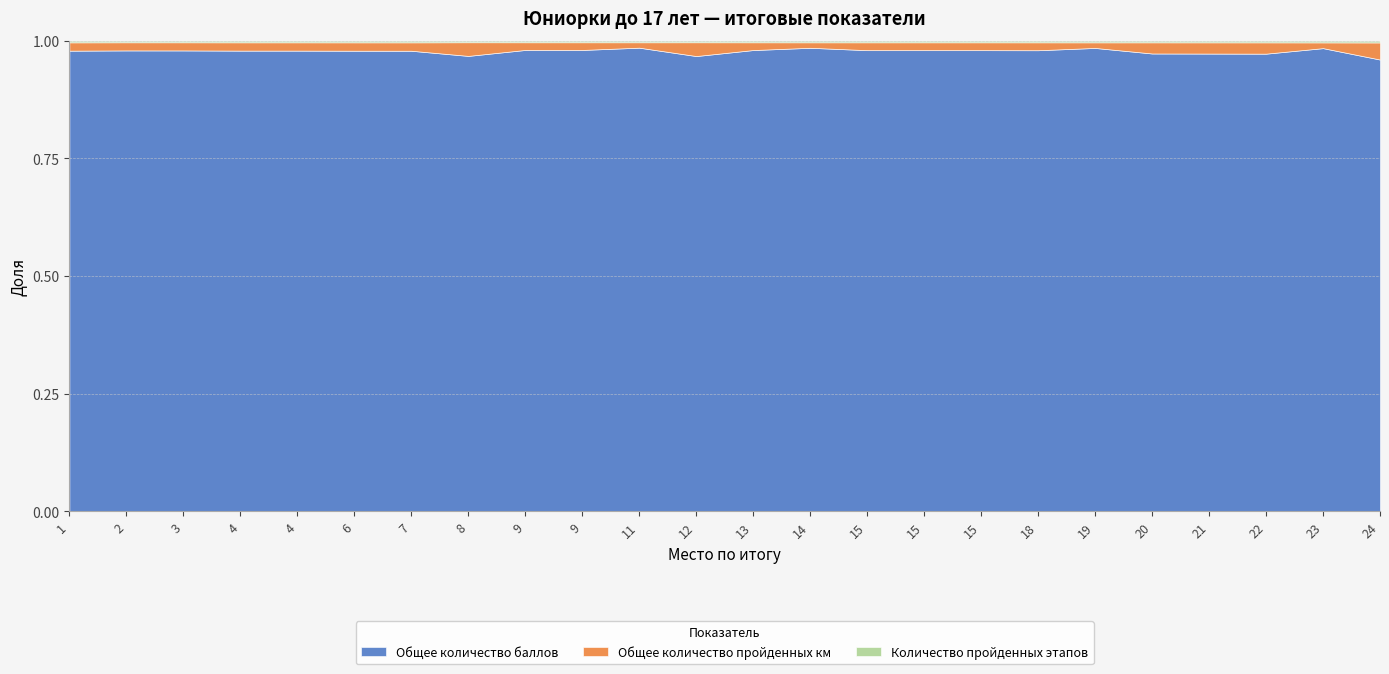

Reading left to right, list all the values displayed in this chart.

Общее количество баллов: 1=856.0	2=594.0	3=593.0	4=582.0	4=582.0	6=576.0	7=574.0	8=300.0	9=300.0	9=300.0	11=300.0	12=297.0	13=297.0	14=295.0	15=293.0	15=293.0	15=293.0	18=291.0	19=289.0	20=287.0	21=285.0	22=283.0	23=281.0	24=264.0
Общее количество пройденных км: 1=15.5	2=10.5	3=10.5	4=10.5	4=10.5	6=10.5	7=10.5	8=9.0	9=5.0	9=5.0	11=3.5	12=9.0	13=5.0	14=3.5	15=5.0	15=5.0	15=5.0	18=5.0	19=3.5	20=7.0	21=7.0	22=7.0	23=3.5	24=10.0
Количество пройденных этапов: 1=3.0	2=2.0	3=2.0	4=2.0	4=2.0	6=2.0	7=2.0	8=1.0	9=1.0	9=1.0	11=1.0	12=1.0	13=1.0	14=1.0	15=1.0	15=1.0	15=1.0	18=1.0	19=1.0	20=1.0	21=1.0	22=1.0	23=1.0	24=1.0